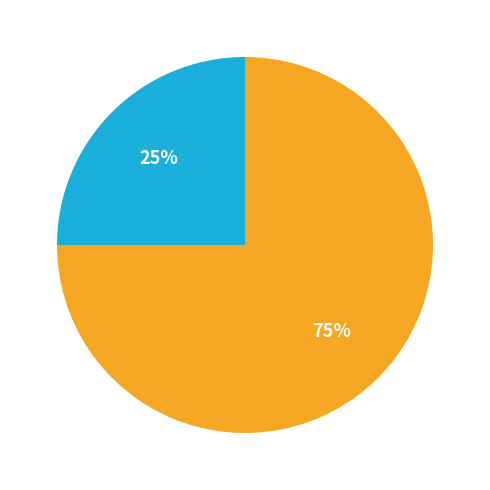

To the nearest percent, what is the average slice percentage?

50%